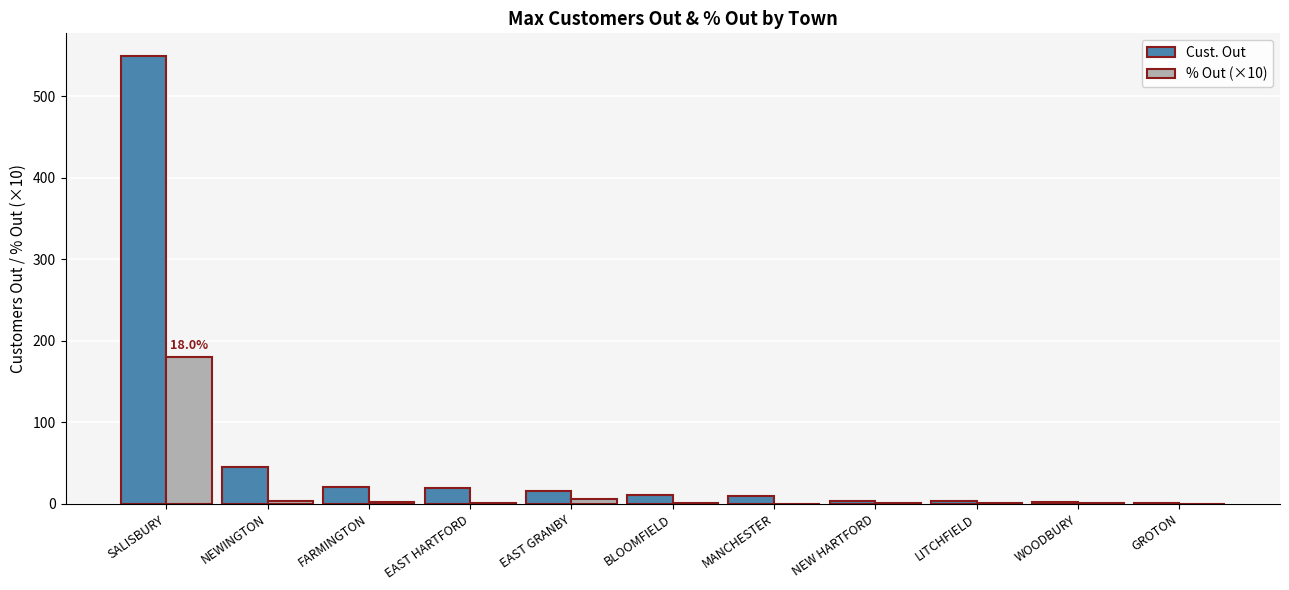

What is the sum of all % Out (×10) values?

195.3